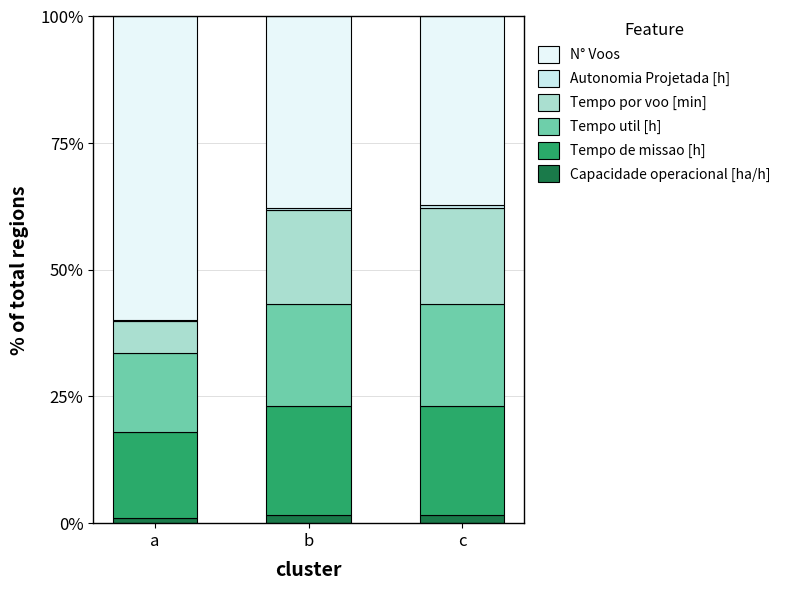

Count the number of categories in the chart.

3